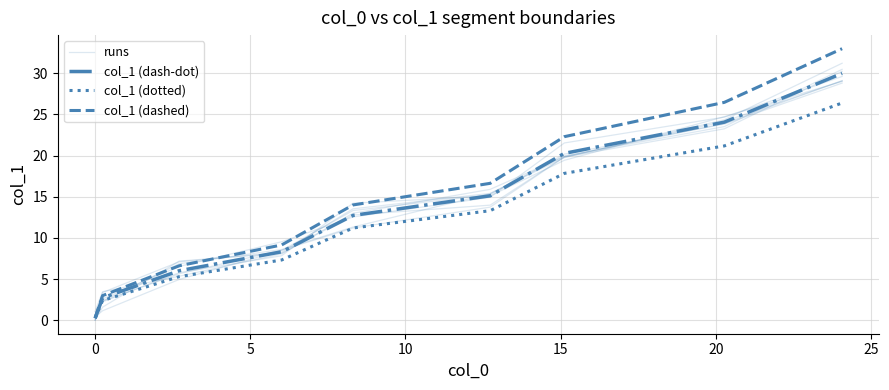

How many values in the col_1 (dash-dot) series are below 12?

4